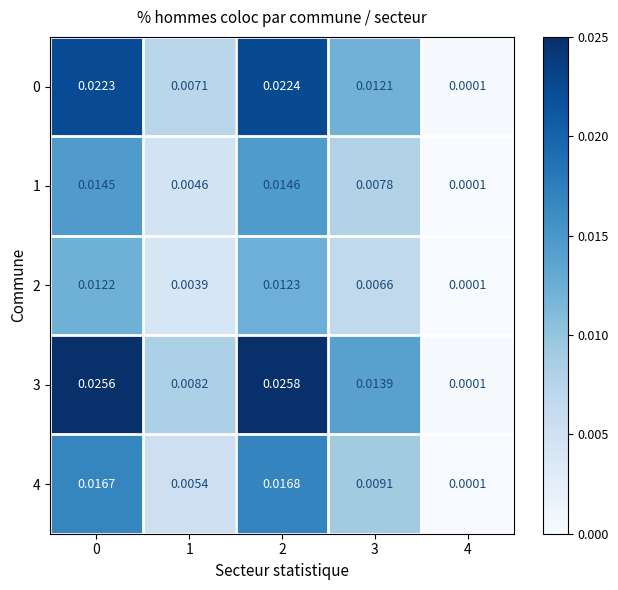

Is the value of 4 at 2 greater than the value of 2 at 1?

Yes